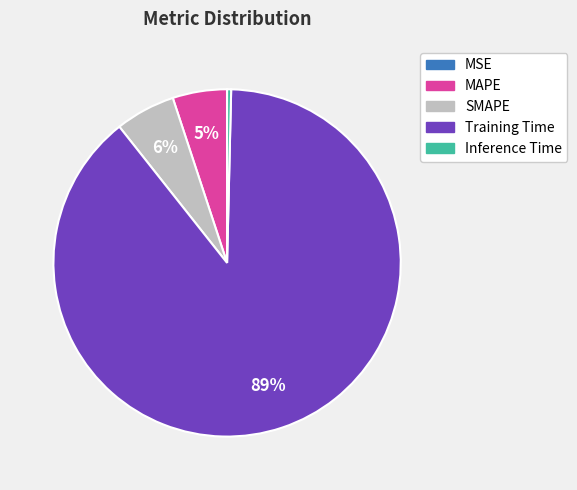

True or false: Training Time accounts for 89% of the total.

True